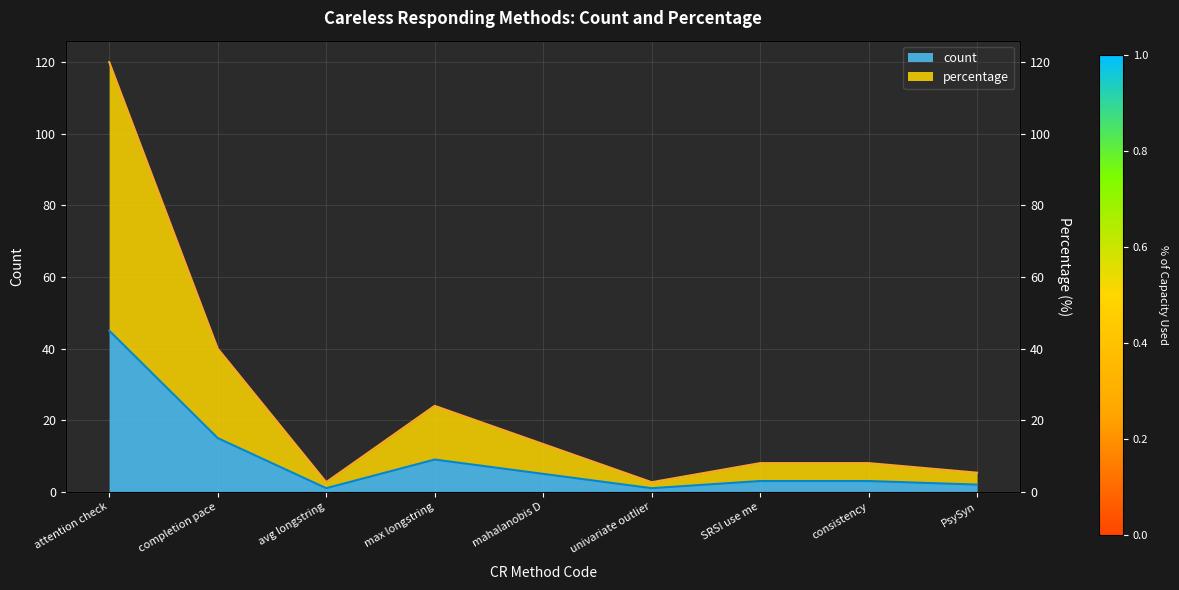

What is the minimum value for count?

1.0